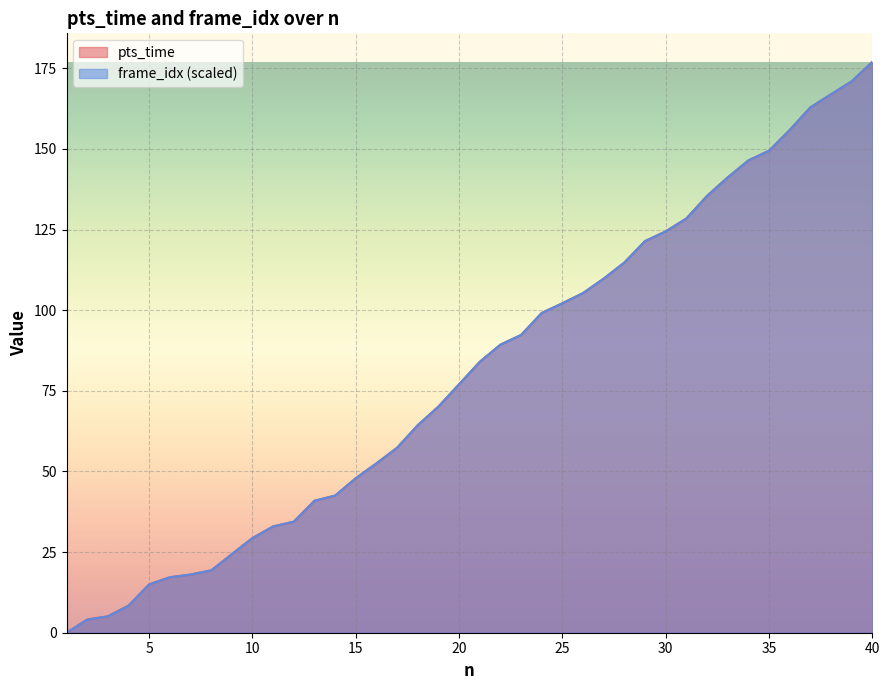

What is the sum of all pts_time values?

3238.4